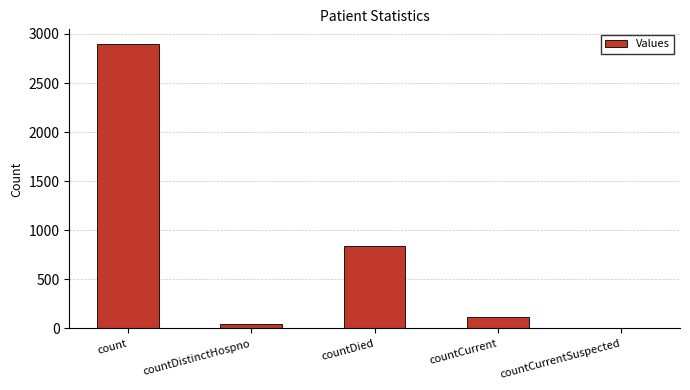

What value does the data have at countDied?

841